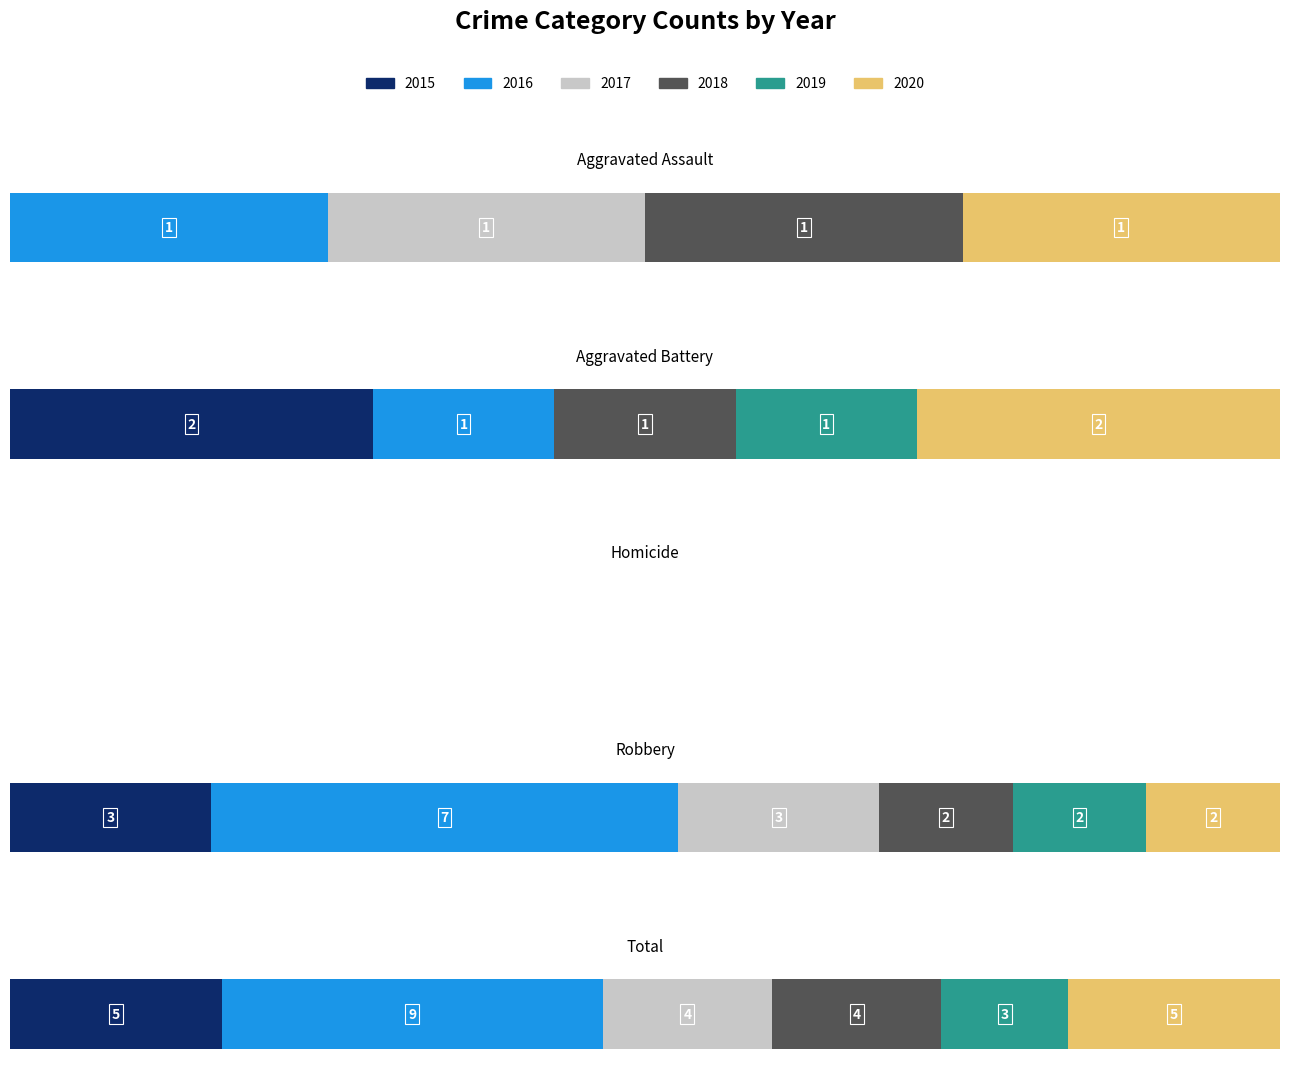

What is the difference between the 2015 values at Aggravated Battery and Homicide?

2